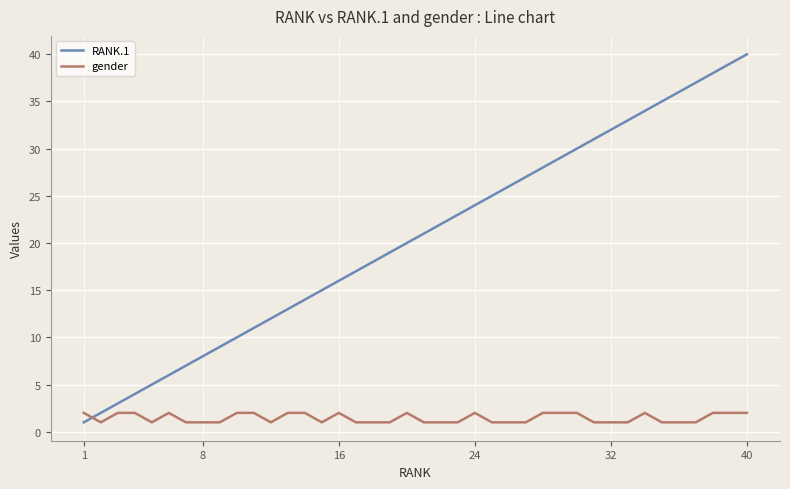

List the series in order of their overall mean, highest first.

RANK.1, gender